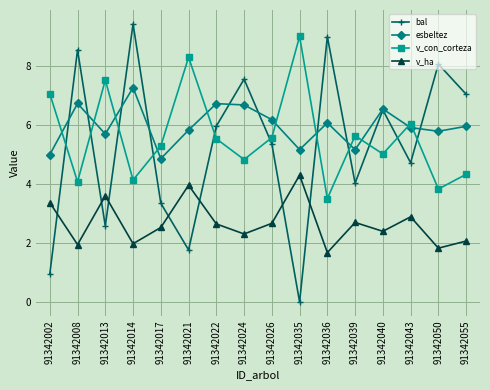

What is the difference between the maximum and minimum values in the v_ha series?

2.6